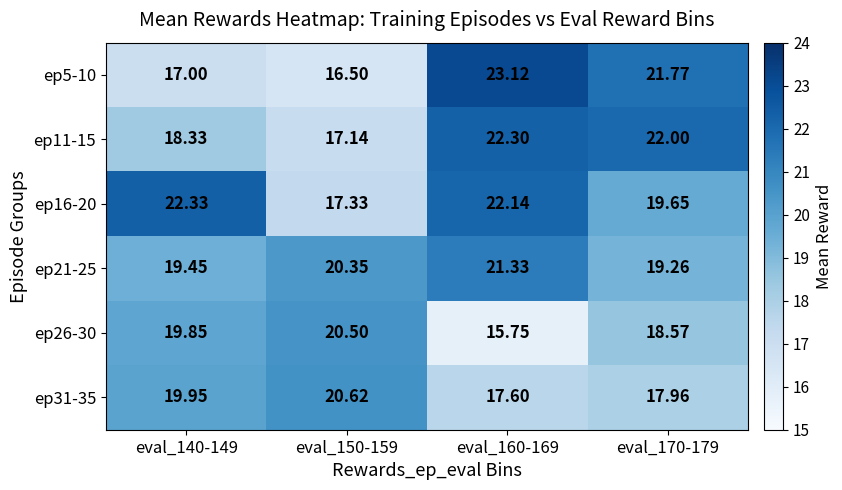

At how many categories does at least one series exceed 18?

4